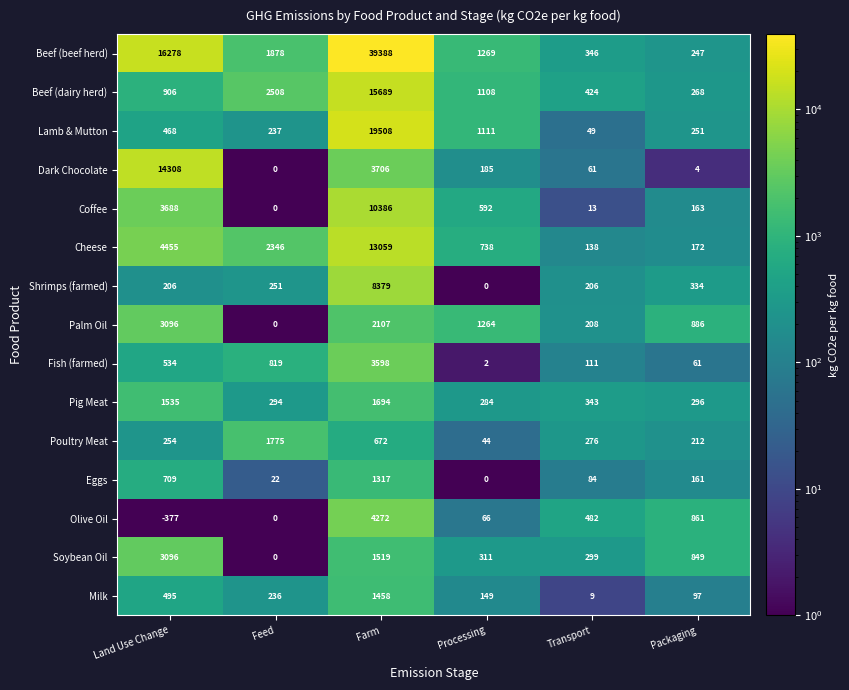

What is the difference between the highest and lowest values at Land Use Change?

16655